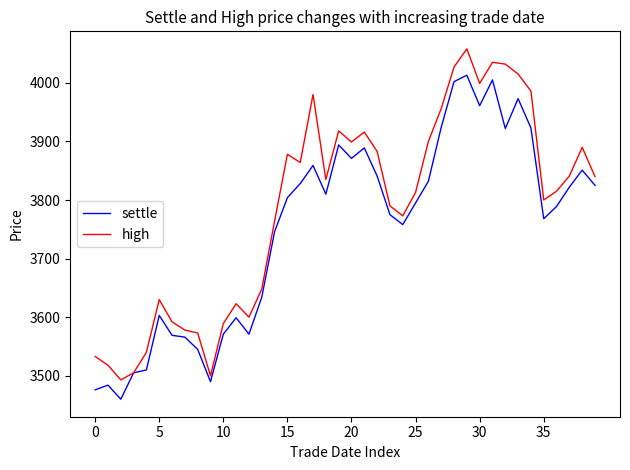

List the series in order of their overall mean, lowest first.

settle, high